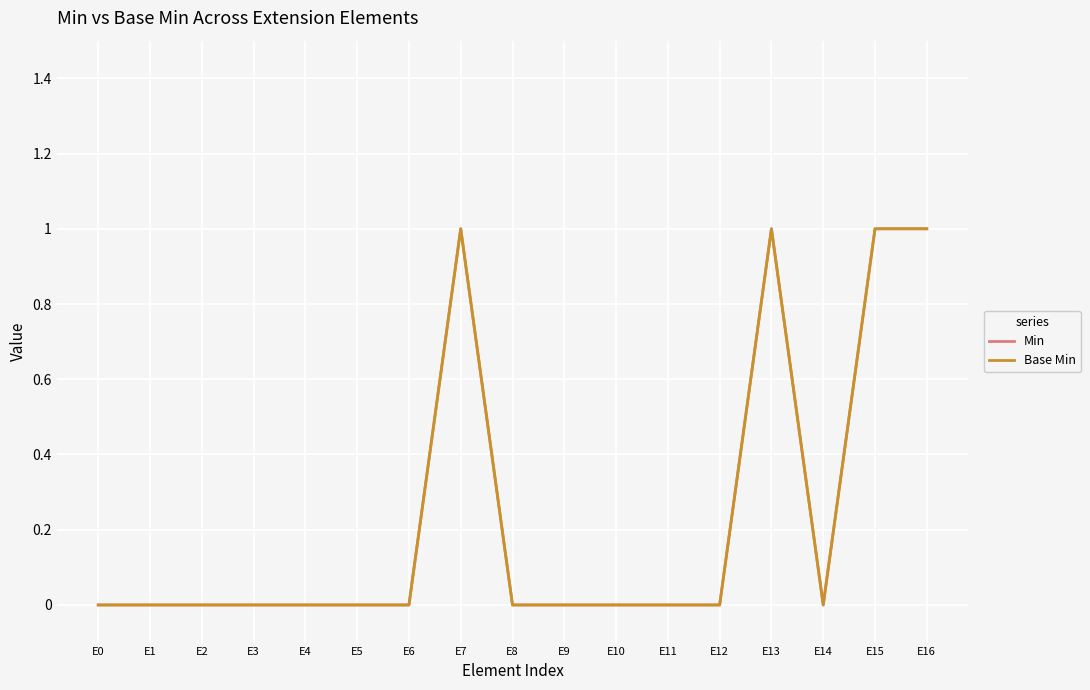

Rank the series by their maximum value, from highest to lowest.

Min, Base Min